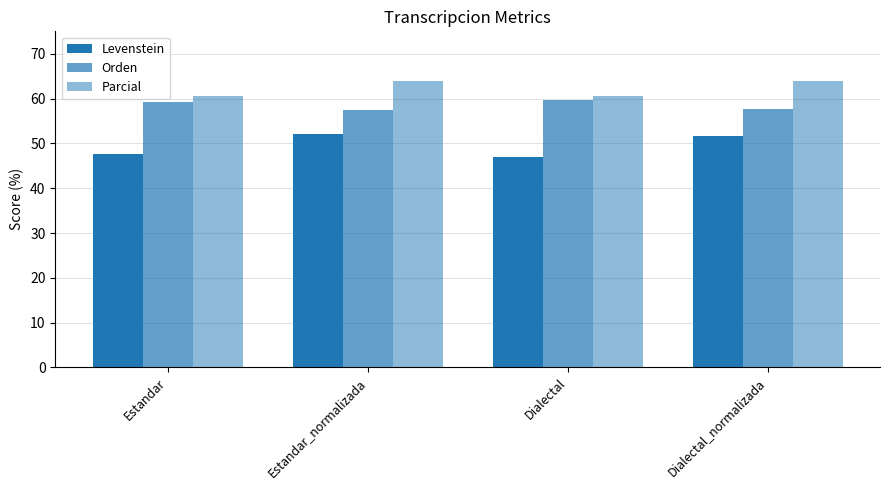

Reading left to right, what are all the values shown in this chart?

Levenstein: 47.6	52.1	47.1	51.6
Orden: 59.3	57.5	59.7	57.8
Parcial: 60.5	64.0	60.6	64.0